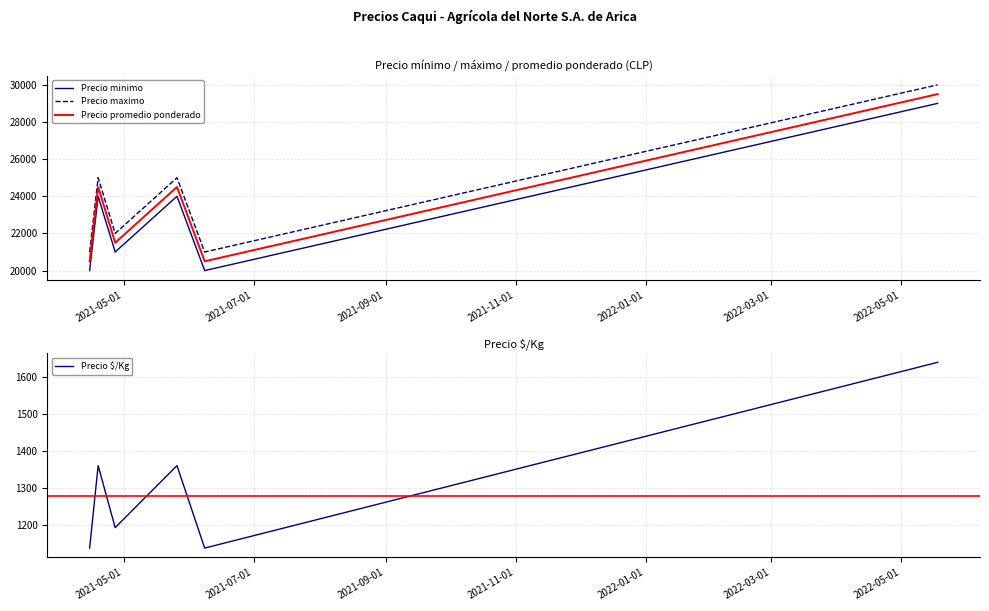

What is the maximum value for Precio maximo?

30000